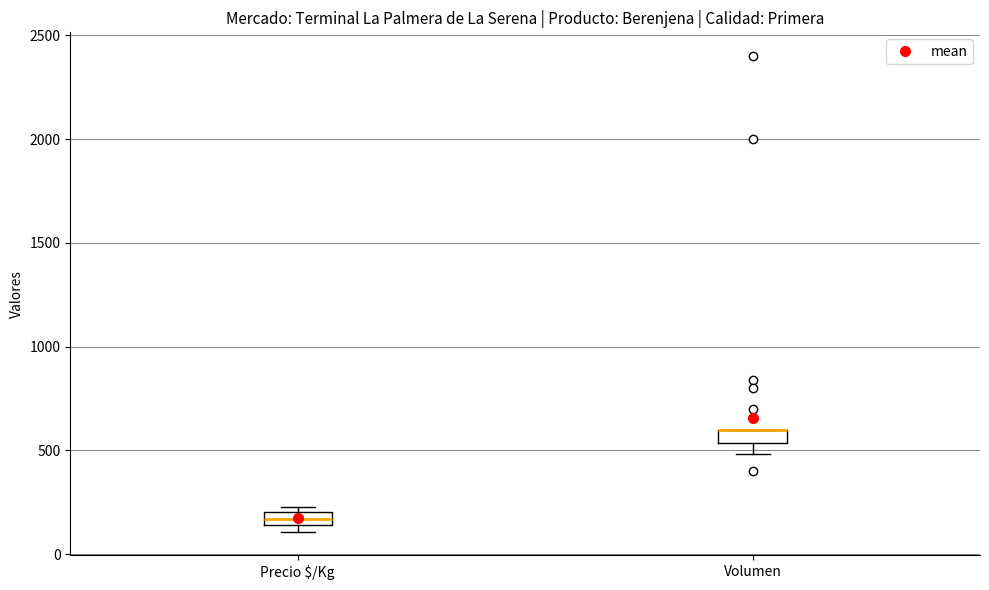

Where is the lower edge of the box for Volumen on the y-axis? The values are not printed on the chart, so give them approximately, as read against the axis.

550